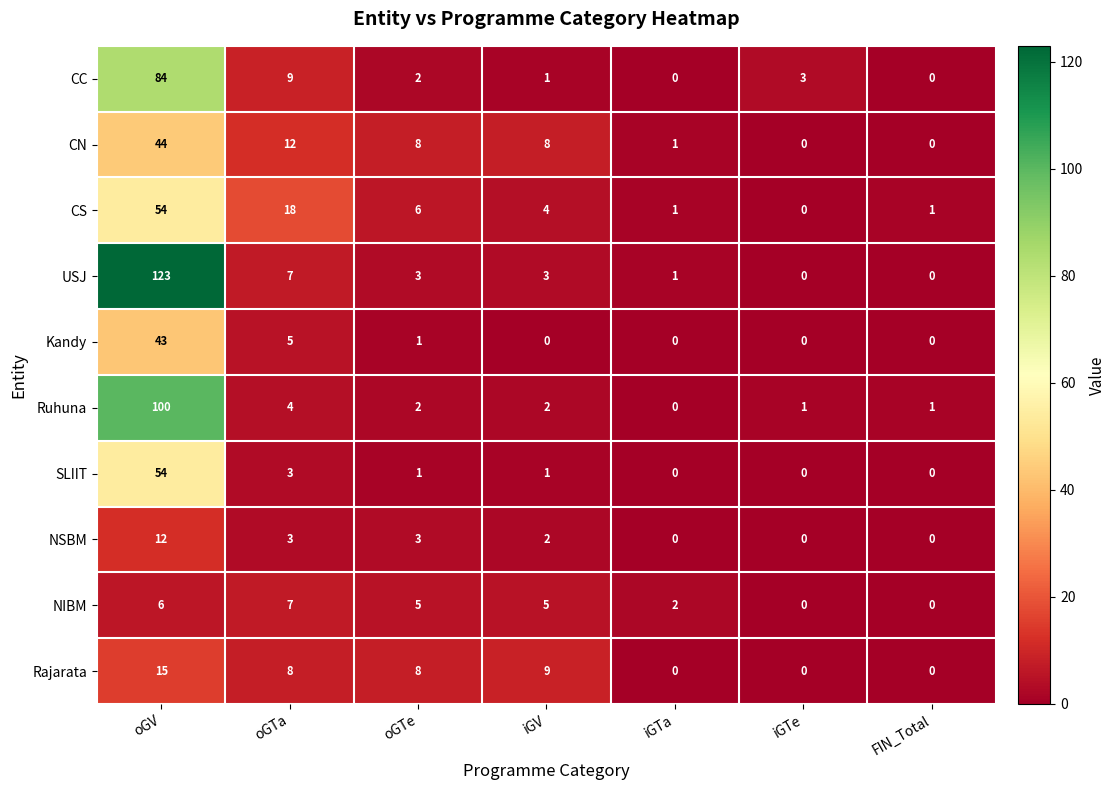

Which series changed the most between oGTe and iGTa?

Rajarata